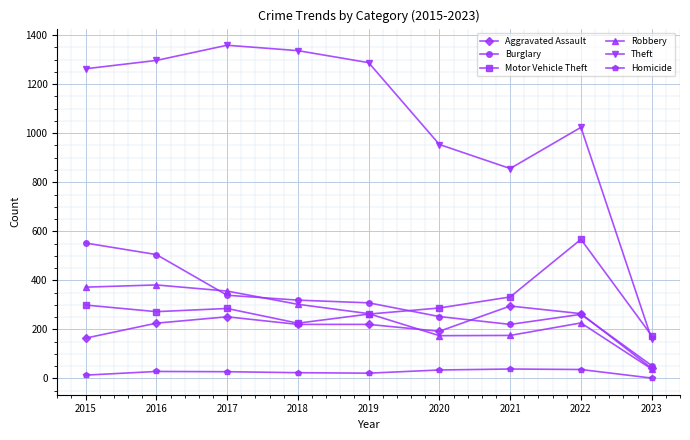

What is the difference between the highest and lowest values at 2020?

920